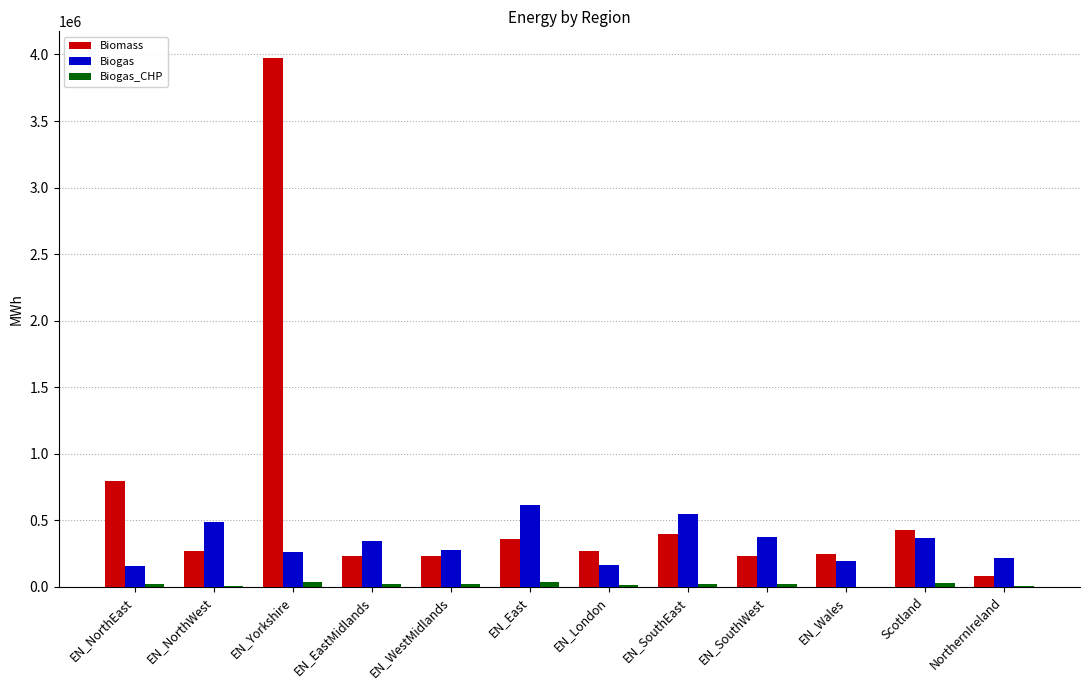

What is the maximum value for Biogas?

616617.6